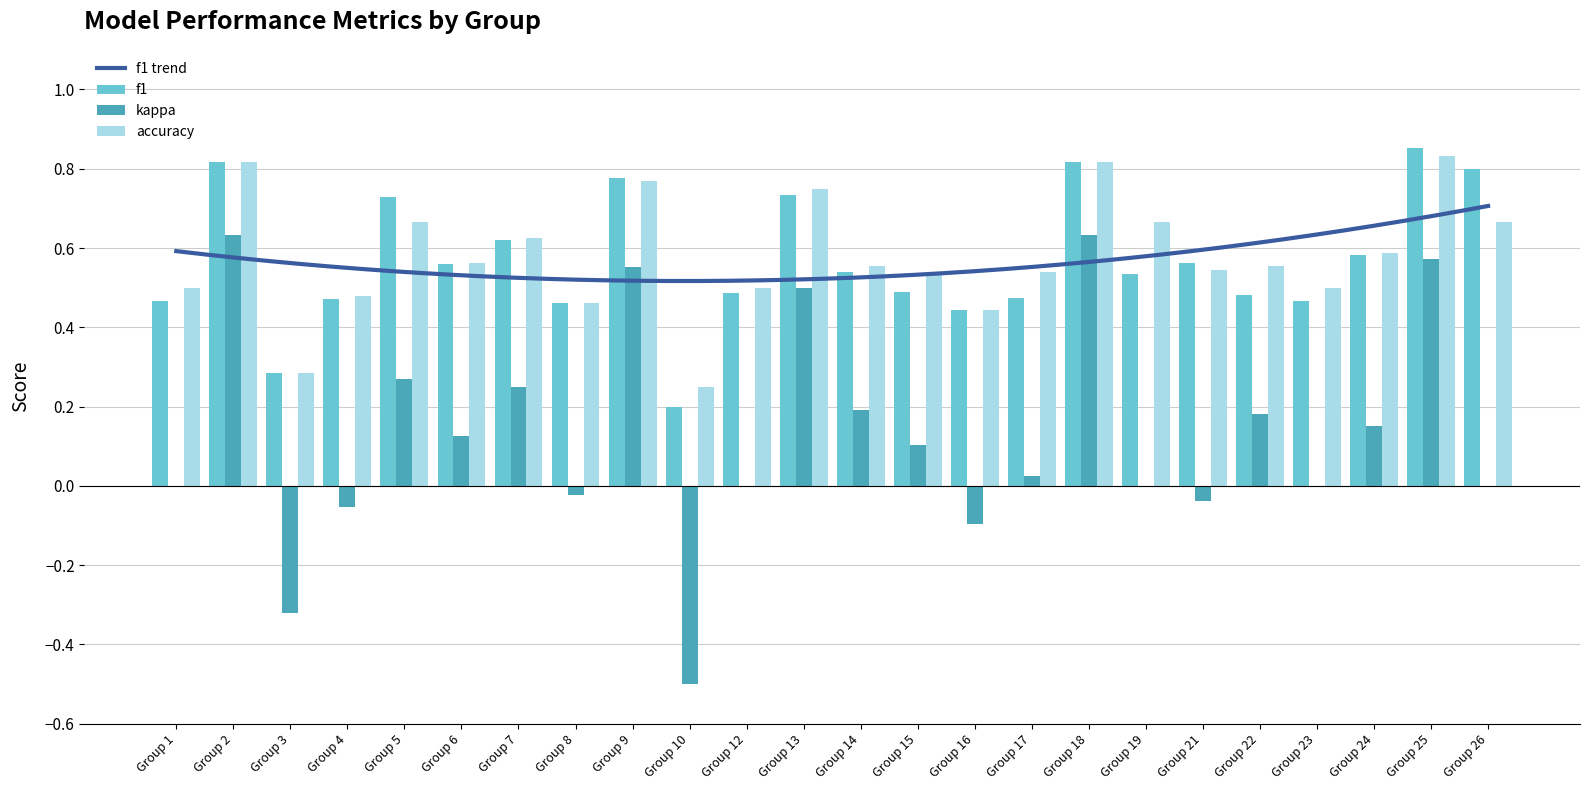

Is the value of f1 at Group 7 greater than the value of kappa at Group 14?

Yes